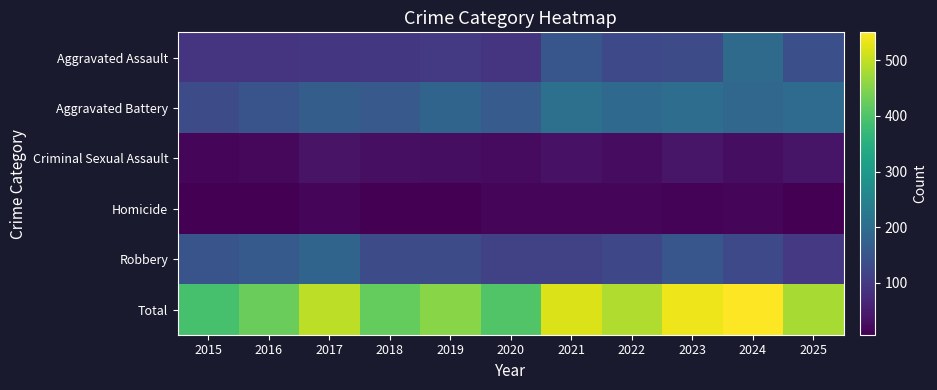

Which category has the lowest value across all series?

2015